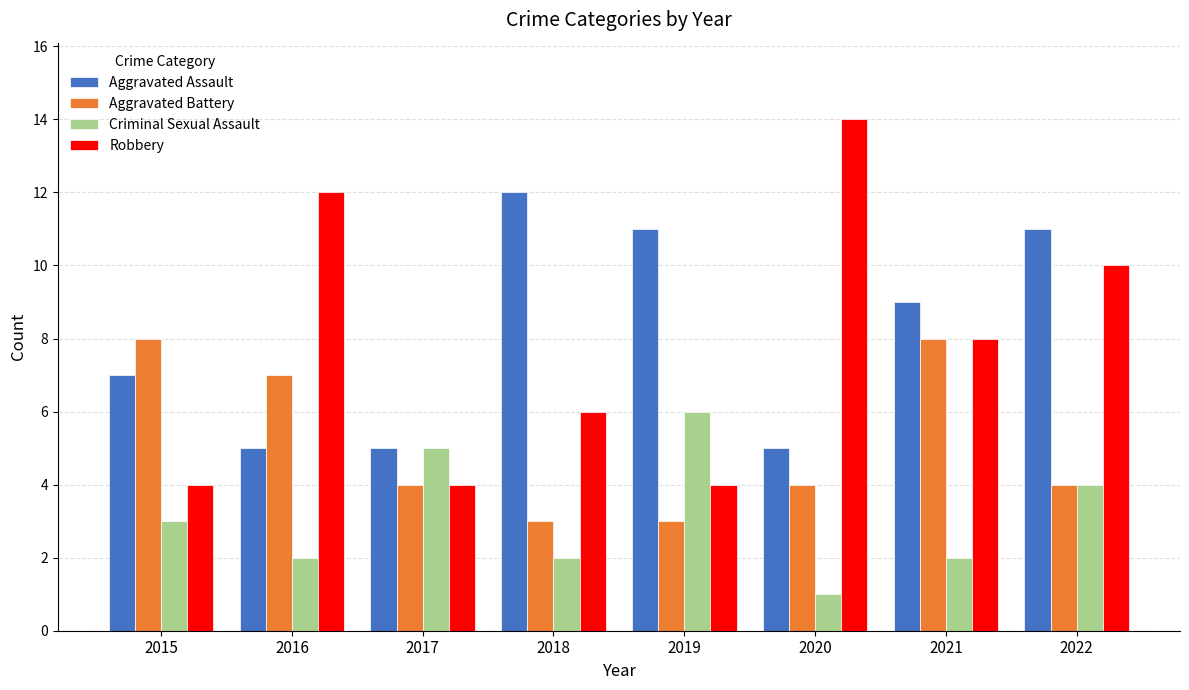

Reading left to right, extract all data points from this chart.

Aggravated Assault: 7	5	5	12	11	5	9	11
Aggravated Battery: 8	7	4	3	3	4	8	4
Criminal Sexual Assault: 3	2	5	2	6	1	2	4
Robbery: 4	12	4	6	4	14	8	10